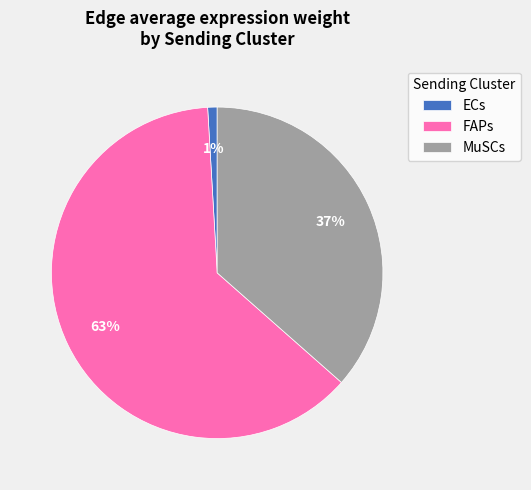

Count the number of slices in the pie.

3